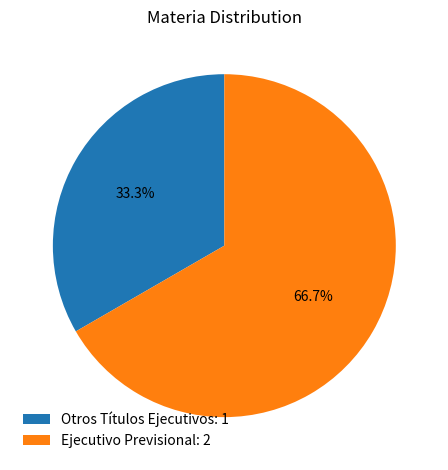

Which category accounts for the majority?

Ejecutivo Previsional